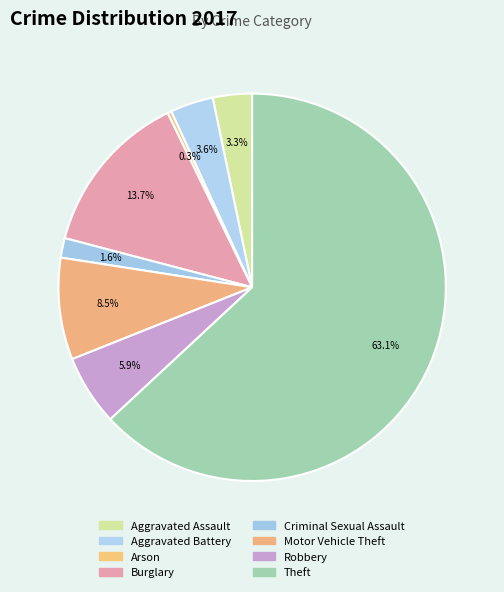

To the nearest percent, what percentage of the pie is Criminal Sexual Assault?

2%